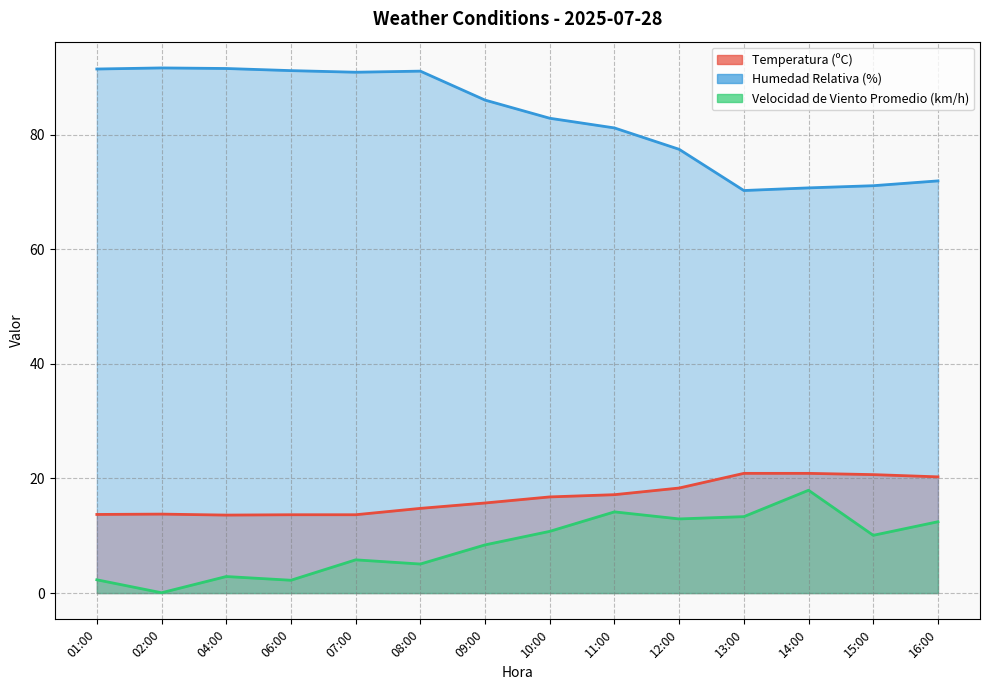

How many values in the Humedad Relativa (%) series exceed 86?

7